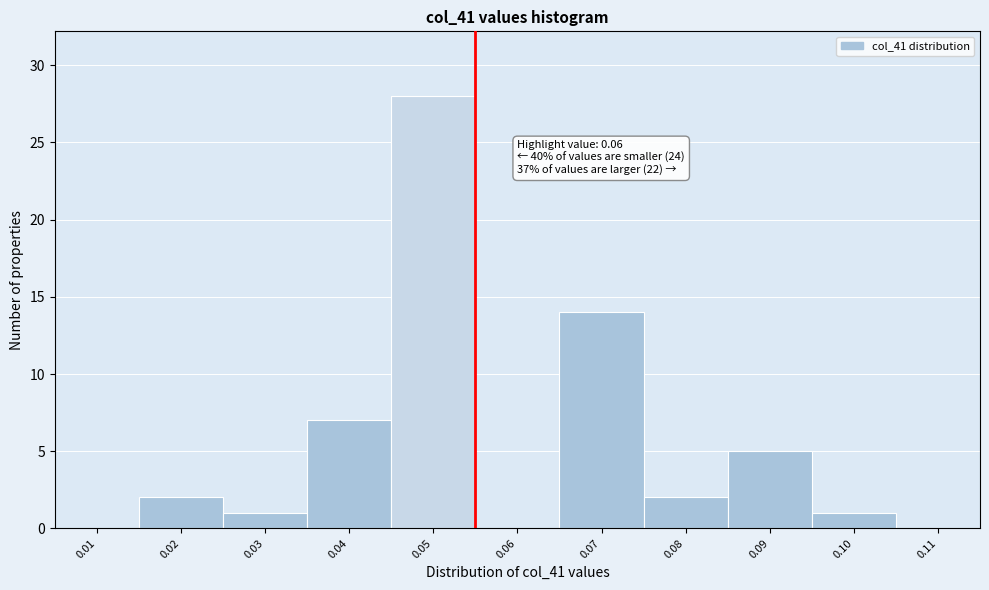

Reading left to right, transcribe all the data shown in this chart.

0.01=0	0.02=2	0.03=1	0.04=7	0.05=28	0.06=0	0.07=14	0.08=2	0.09=5	0.10=1	0.11=0